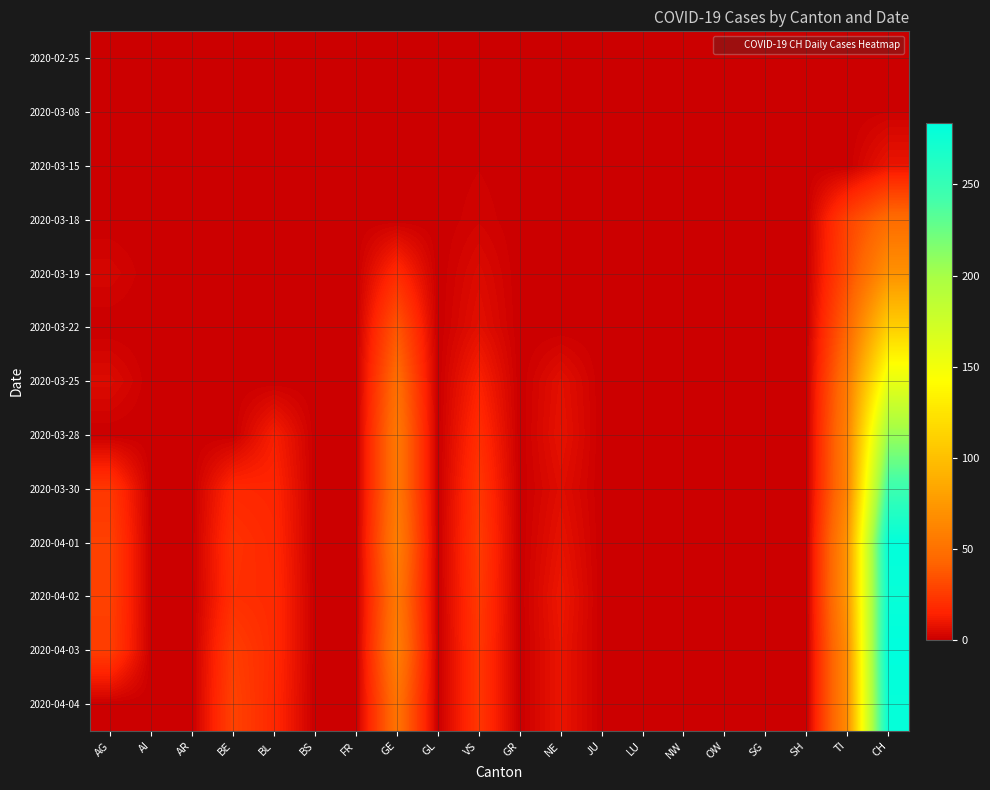

Which label corresponds to the largest value in the chart?

CH